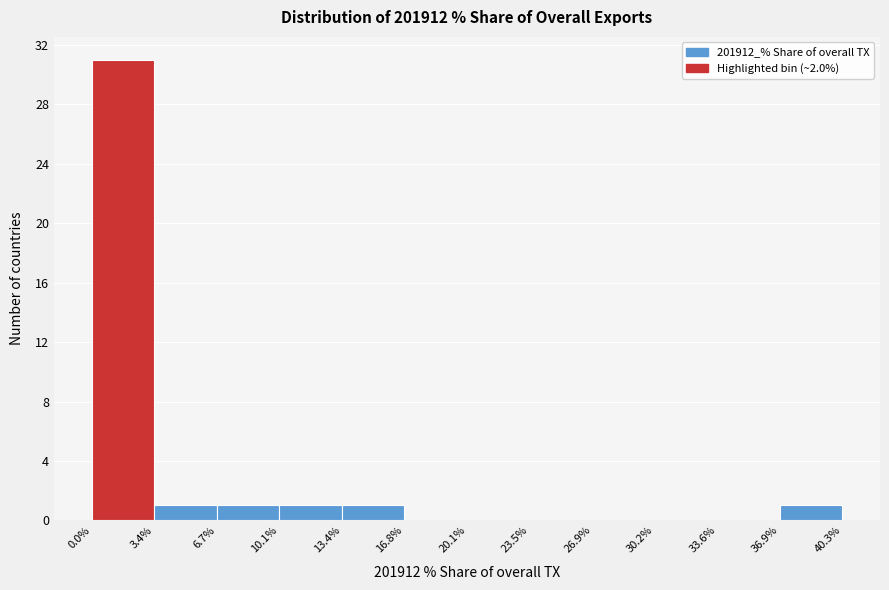

Reading left to right, transcribe this chart: for each bar, give the range it covers on the x-axis and its height. The values are not printed on the chart, so give them approximately, as read against the axis.

0.0% to 3.4%: 31
3.4% to 6.7%: 1
6.7% to 10.1%: 1
10.1% to 13.4%: 1
13.4% to 16.8%: 1
16.8% to 20.1%: 0
20.1% to 23.5%: 0
23.5% to 26.9%: 0
26.9% to 30.2%: 0
30.2% to 33.6%: 0
33.6% to 36.9%: 0
36.9% to 40.3%: 1